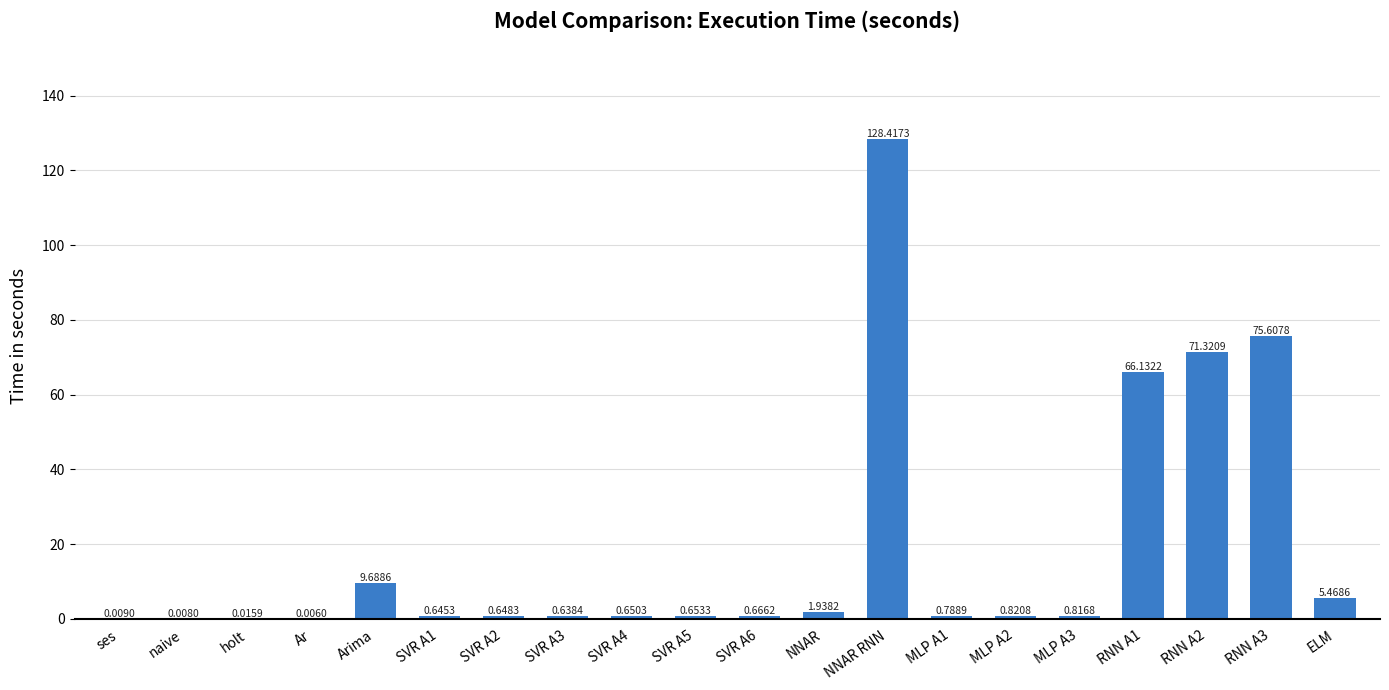

Which has a higher value, RNN A2 or SVR A4?

RNN A2